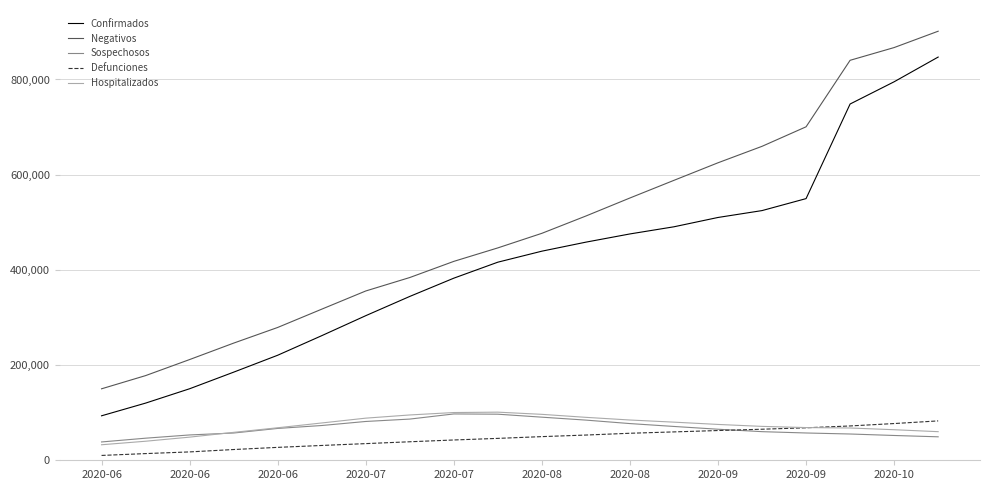

True or false: Hospitalizados and Confirmados intersect in this chart.

False